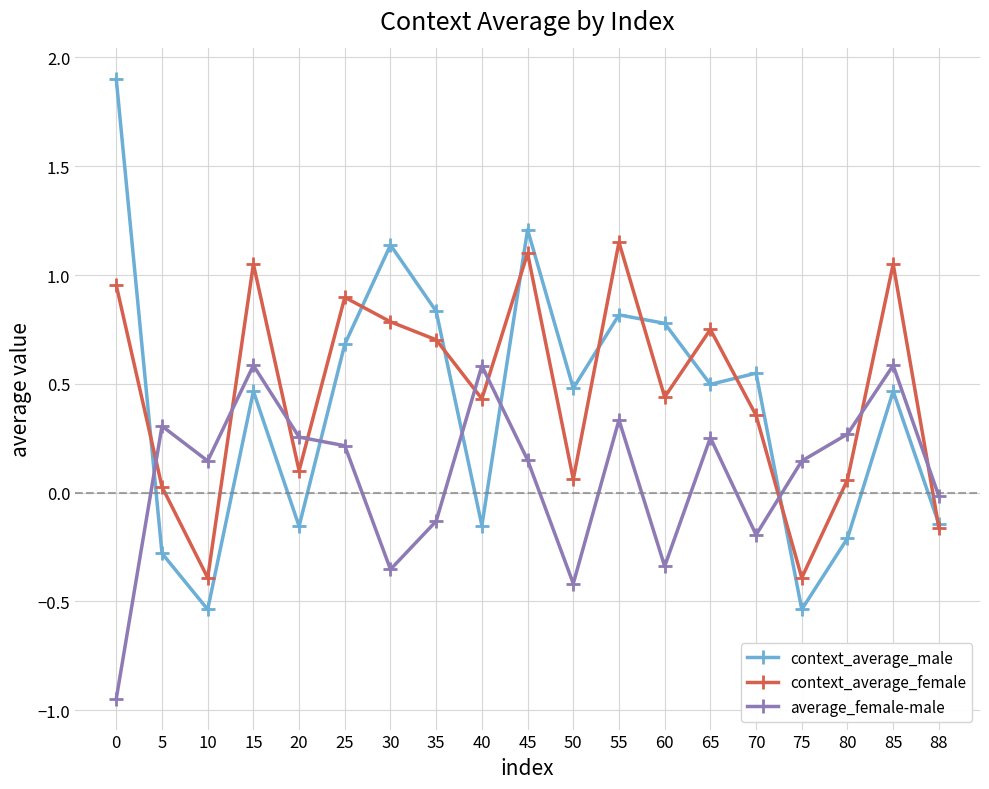

At how many categories does at least one series exceed 0?

18